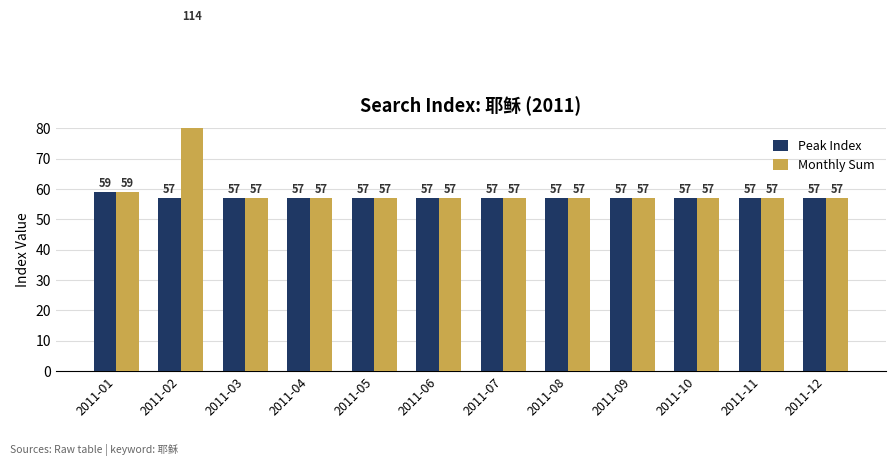

Rank the series at 2011-02 from highest to lowest value.

Monthly Sum, Peak Index